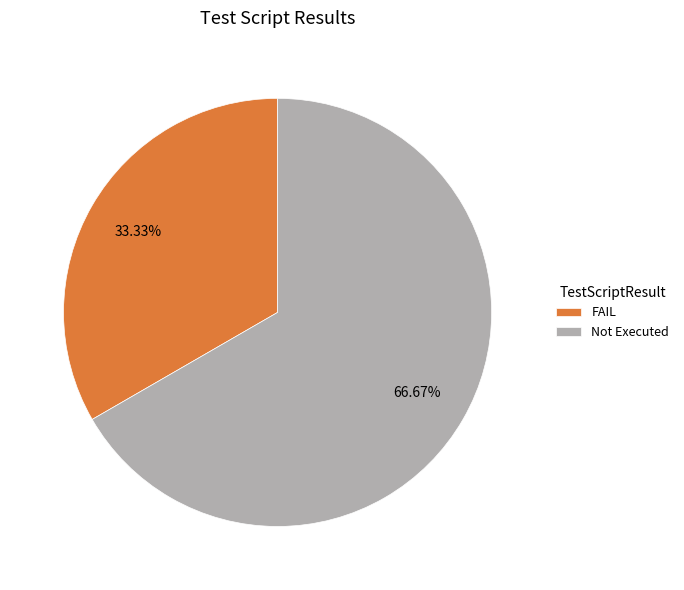

How many slices are in this pie chart?

2